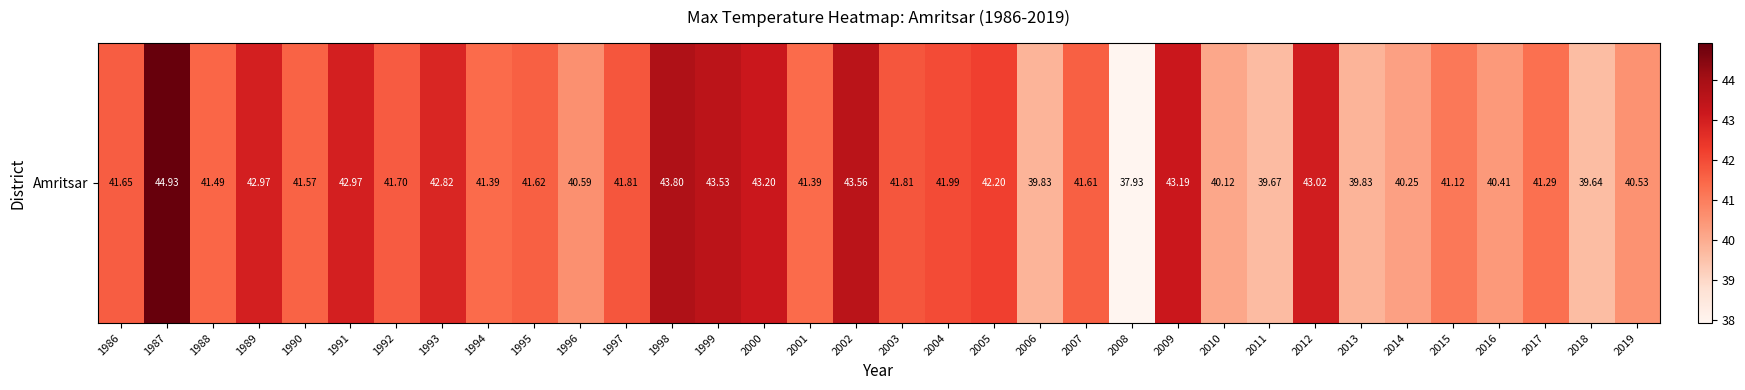

What is the average value?

41.6